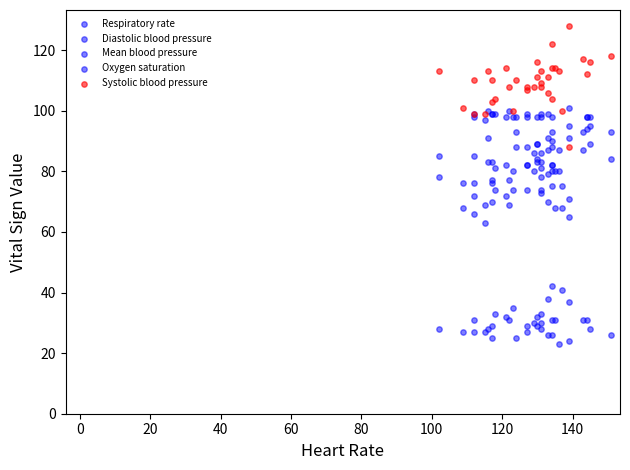

At how many categories does at least one series exceed 97?

34